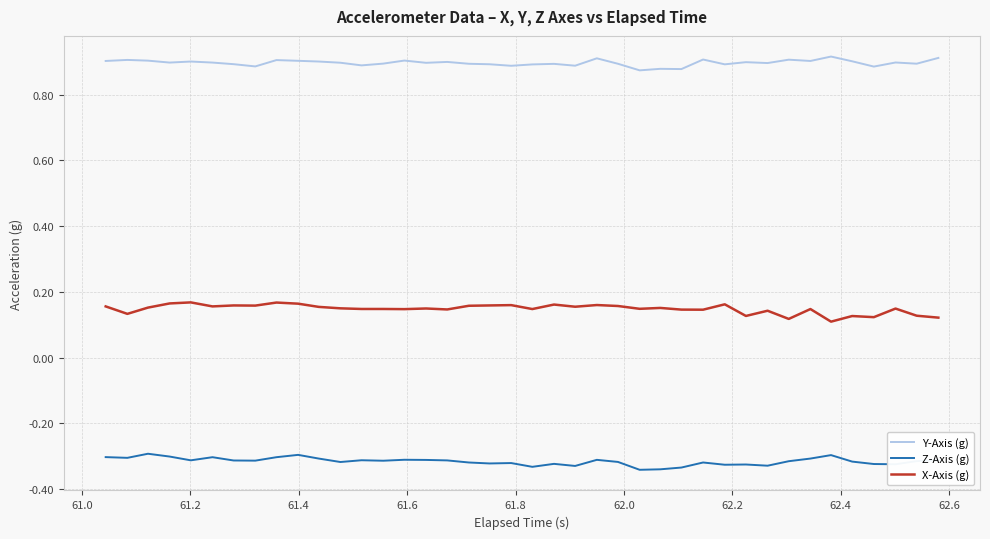

Rank the series by their maximum value, from highest to lowest.

Y-Axis (g), X-Axis (g), Z-Axis (g)